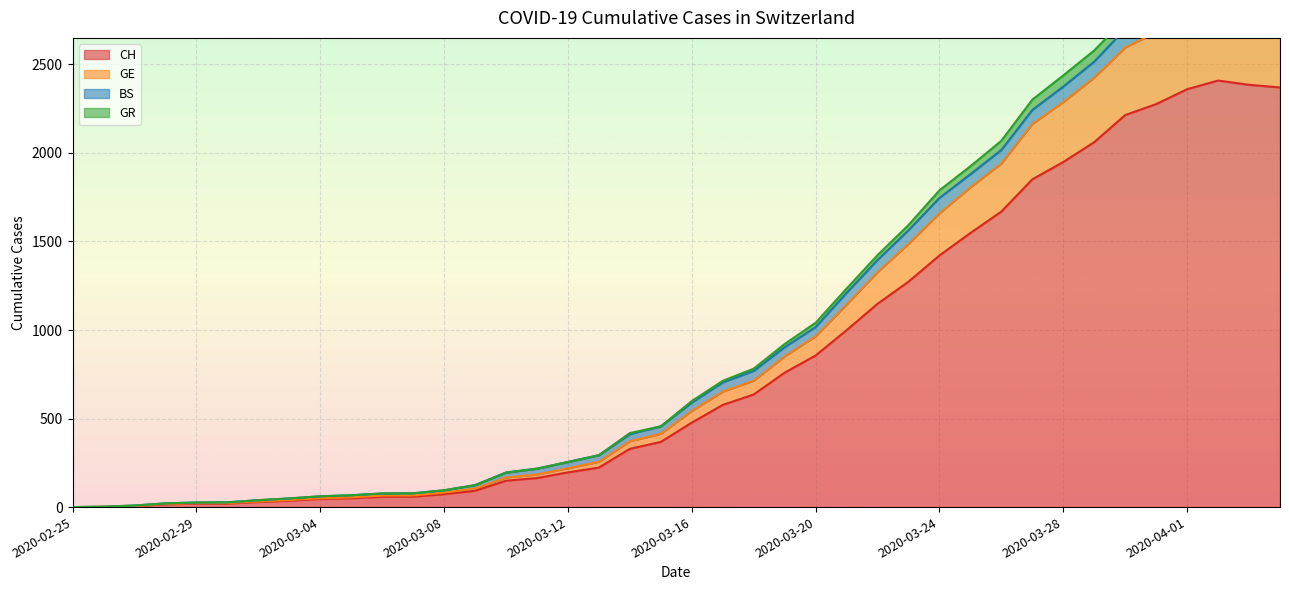

True or false: GE and CH intersect in this chart.

False